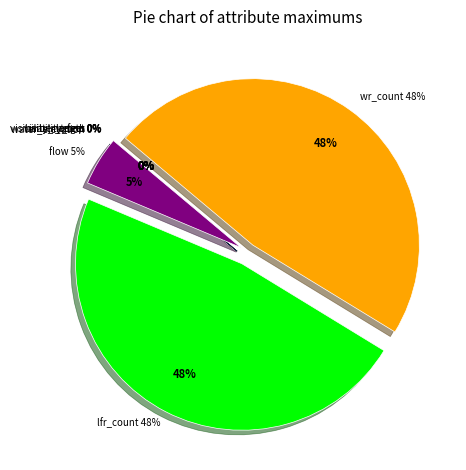

To the nearest percent, what portion does flow represent?

5%